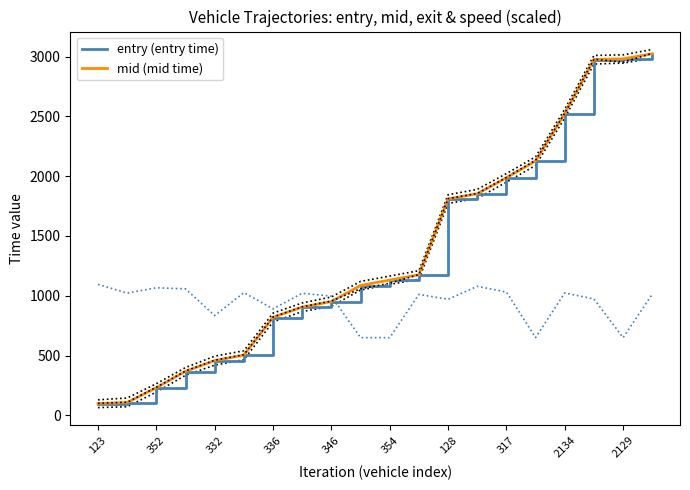

How many data points in entry (entry time) are above 1129?

10